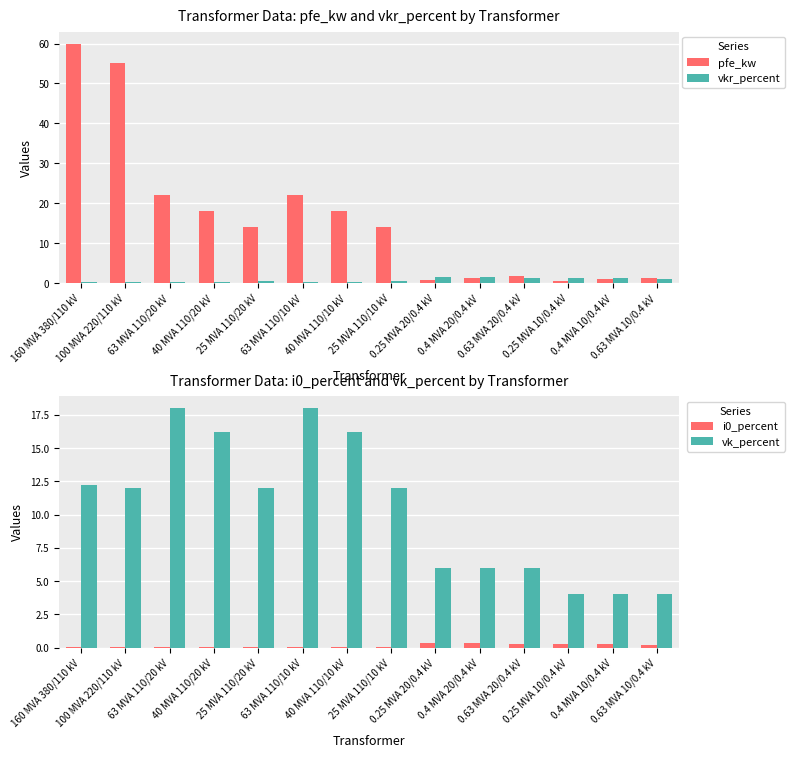

At which label does pfe_kw reach its minimum?

0.25 MVA 10/0.4 kV